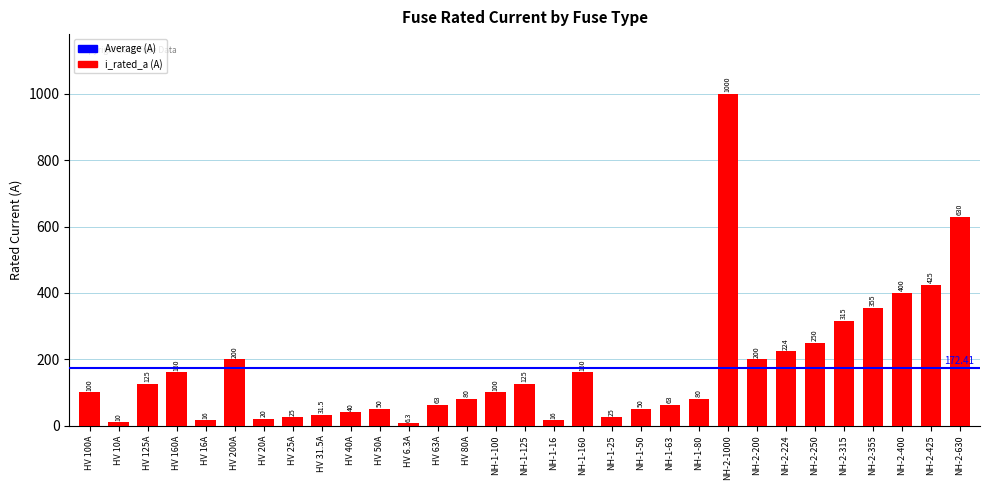

What is the change in value from NH-1-100 to NH-1-80?

-20.0